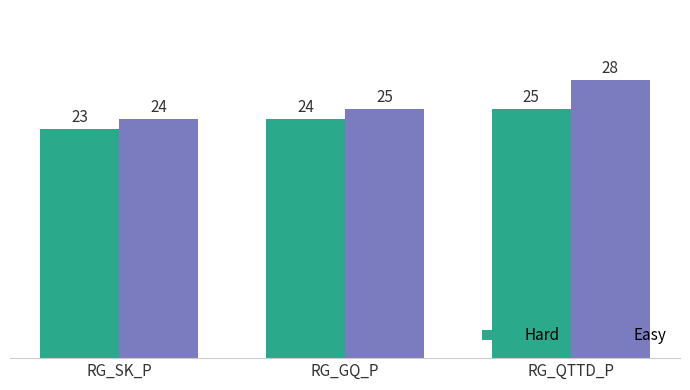

Where is Easy nearest to the value 26?

RG_GQ_P